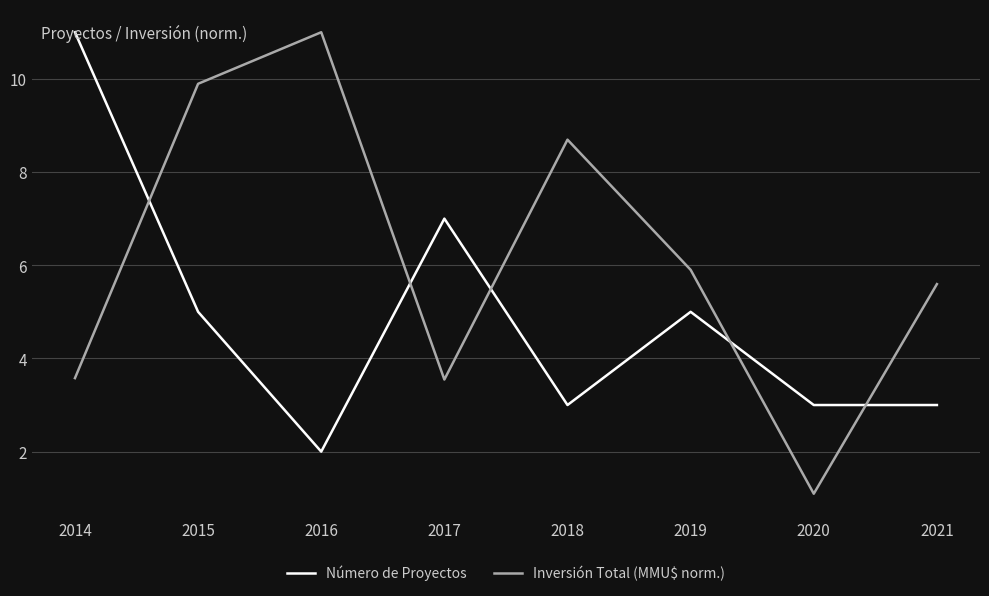

List the series in order of their overall mean, highest first.

Inversión Total (MMU$ norm.), Número de Proyectos